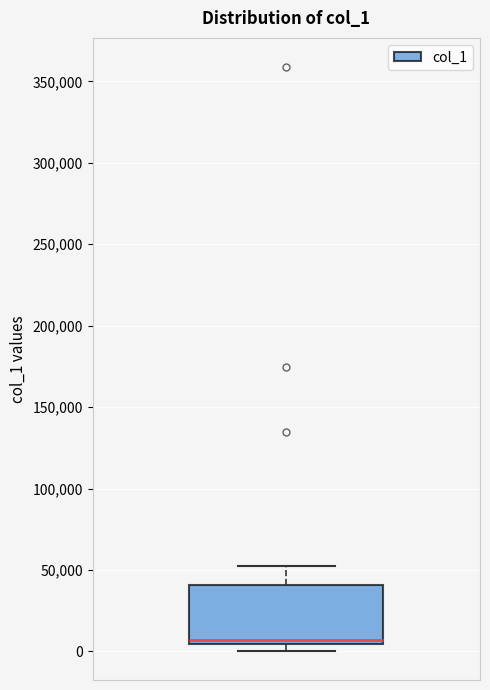

Read this box plot against the y-axis: the position of the median line, the range covered by the box, and the ends of both whiskers. The values are not printed on the chart, so give them approximately, as read against the axis.

median 5000 (just above the box's lower edge), box 5000 to 40000, whiskers 0 to 55000